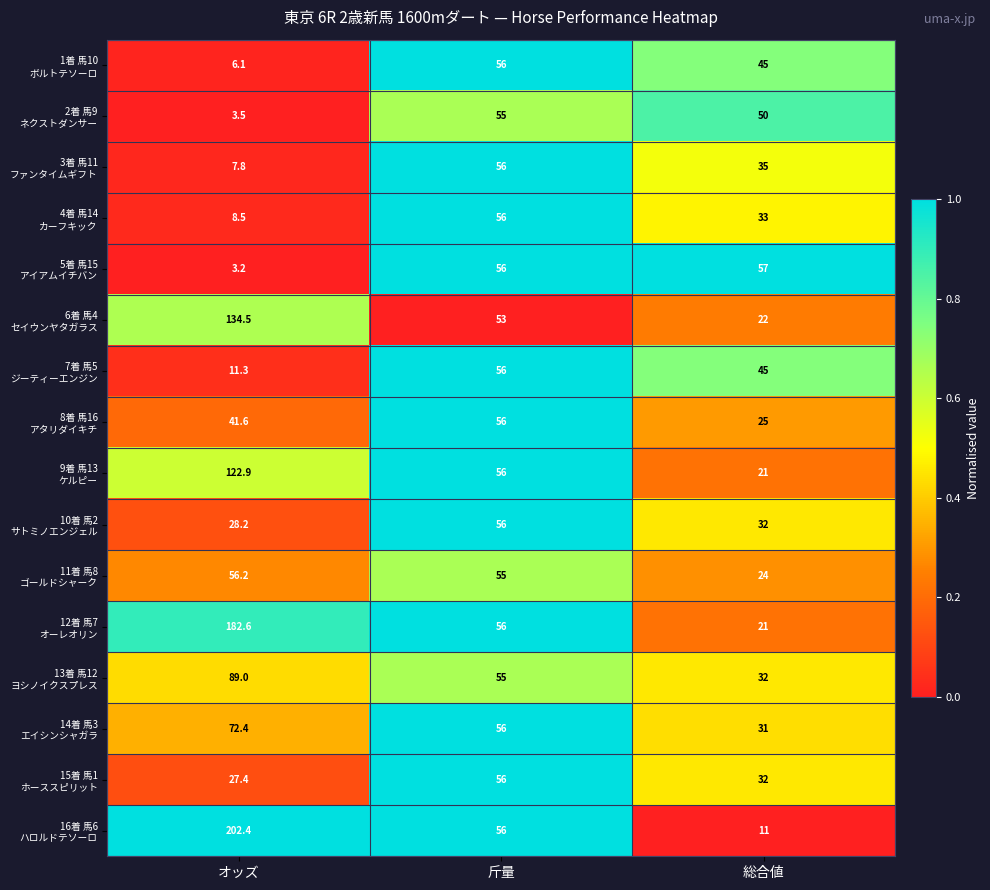

At which category does the chart reach its peak across all series?

オッズ